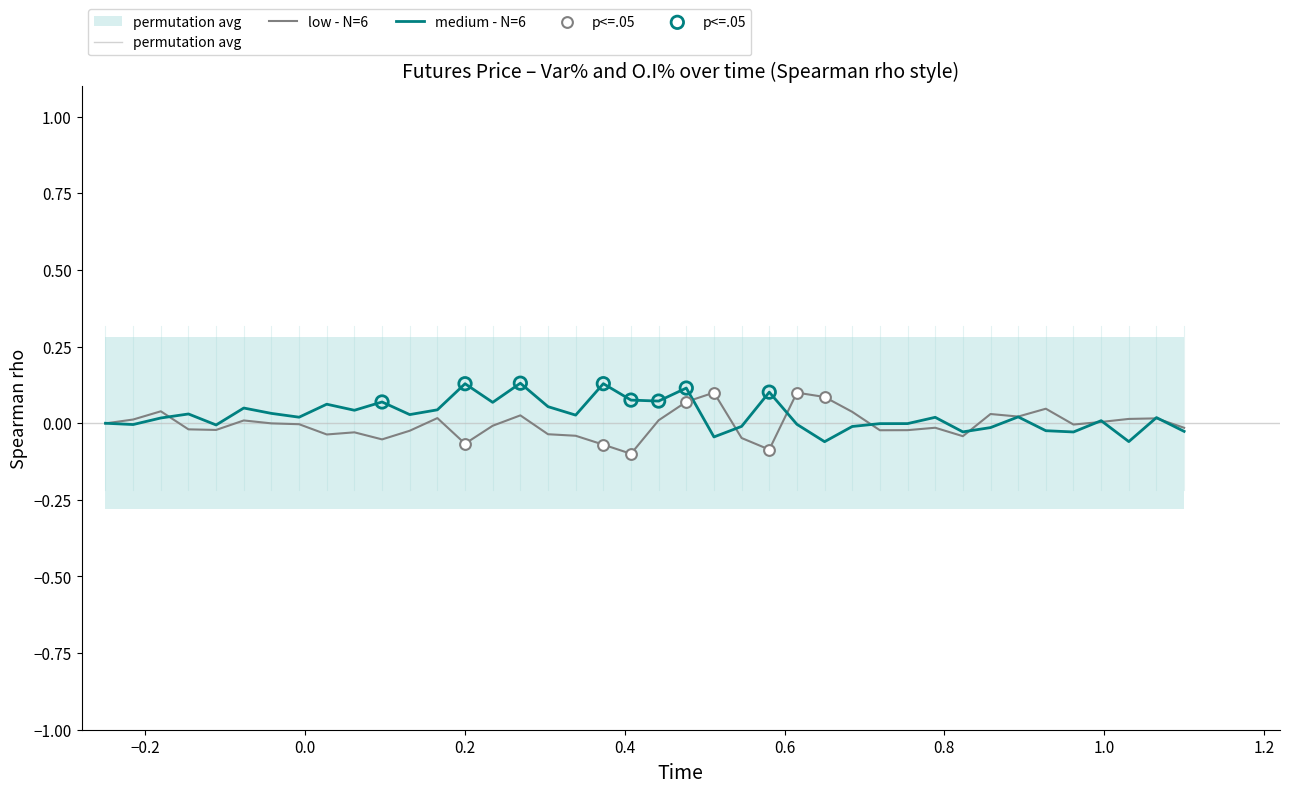

Which series contains the lowest Y value?

Var % (low - N=6)